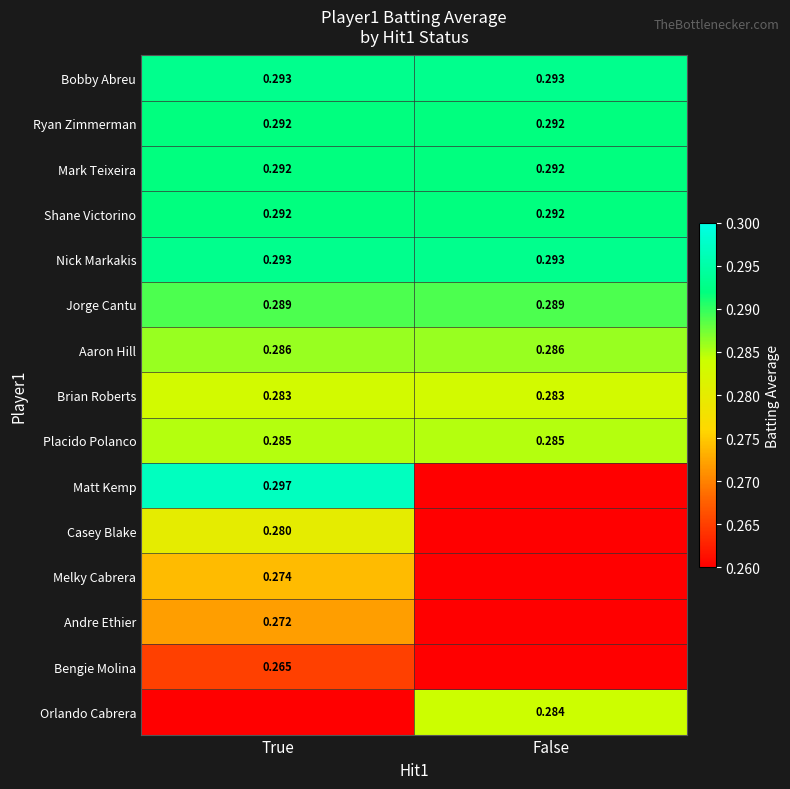

Rank the series at False from highest to lowest value.

Bobby Abreu, Nick Markakis, Ryan Zimmerman, Mark Teixeira, Shane Victorino, Jorge Cantu, Aaron Hill, Placido Polanco, Orlando Cabrera, Brian Roberts, Matt Kemp, Casey Blake, Melky Cabrera, Andre Ethier, Bengie Molina